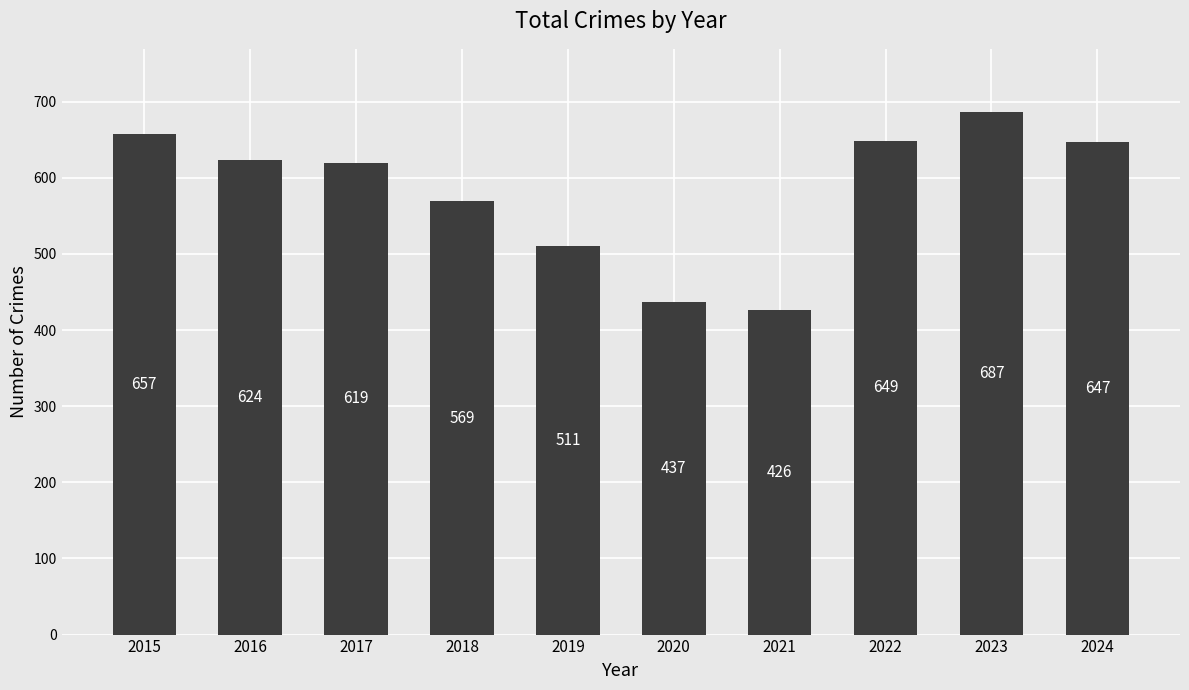

What is the change in value from 2021 to 2024?

+221